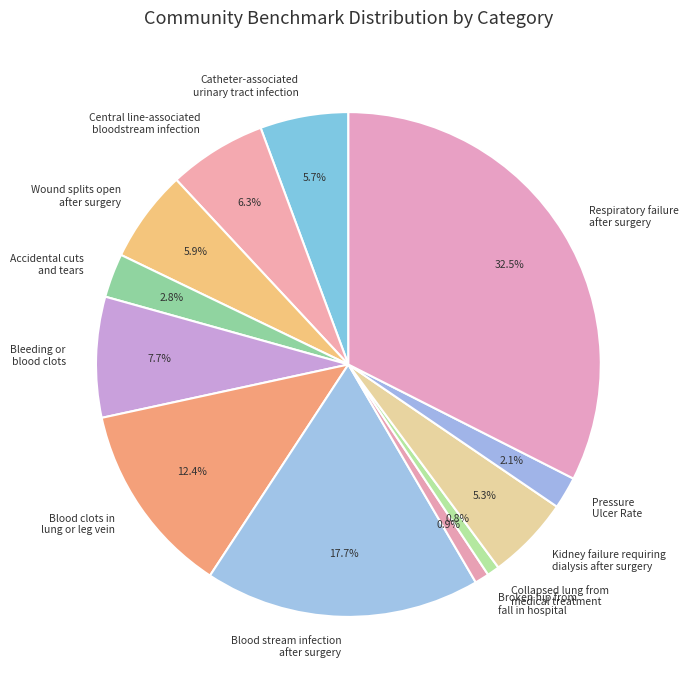

Does Broken hip from fall in hospital represent more than half of the total?

No